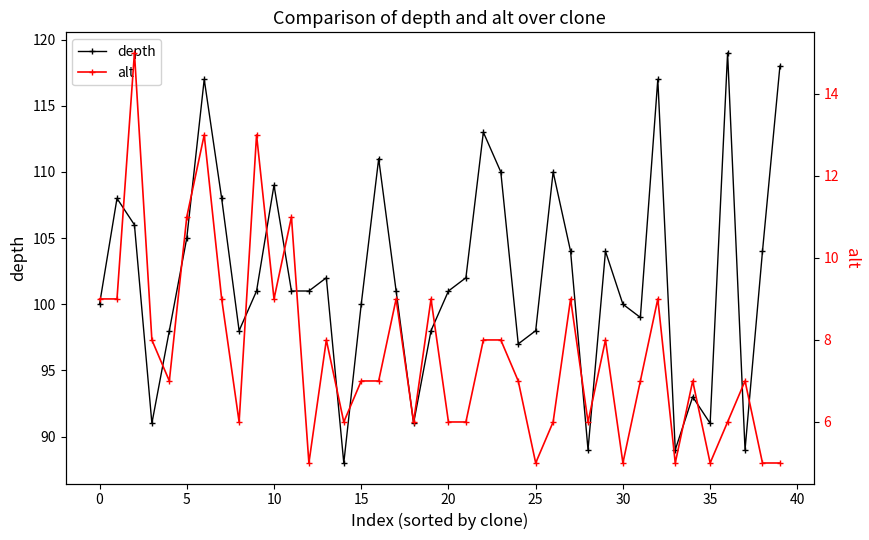

How many categories are shown in the chart?

40